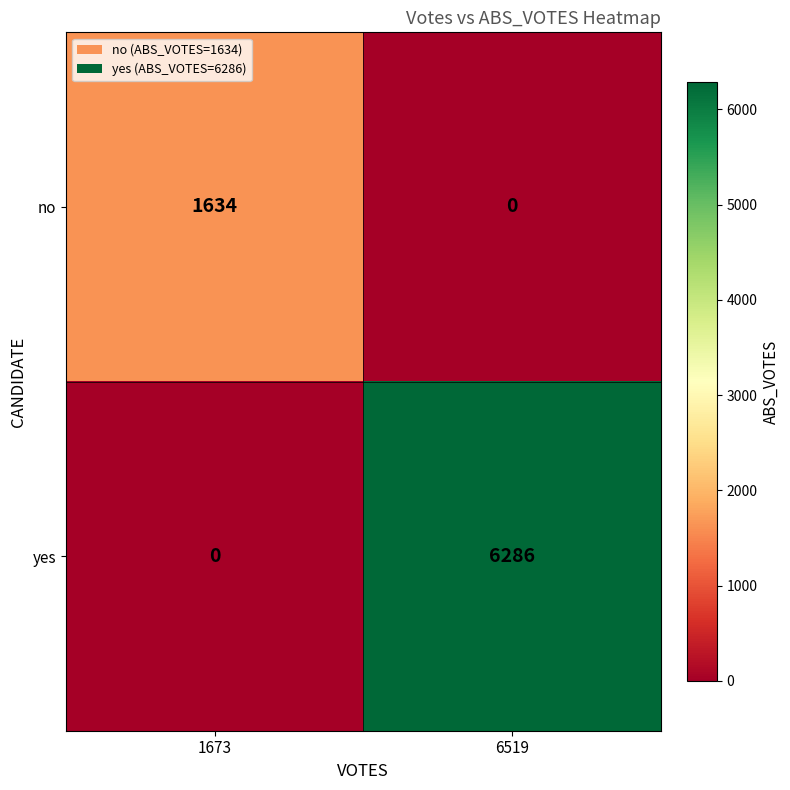

Reading left to right, transcribe all the data shown in this chart.

no: 1673=1634	6519=0
yes: 1673=0	6519=6286